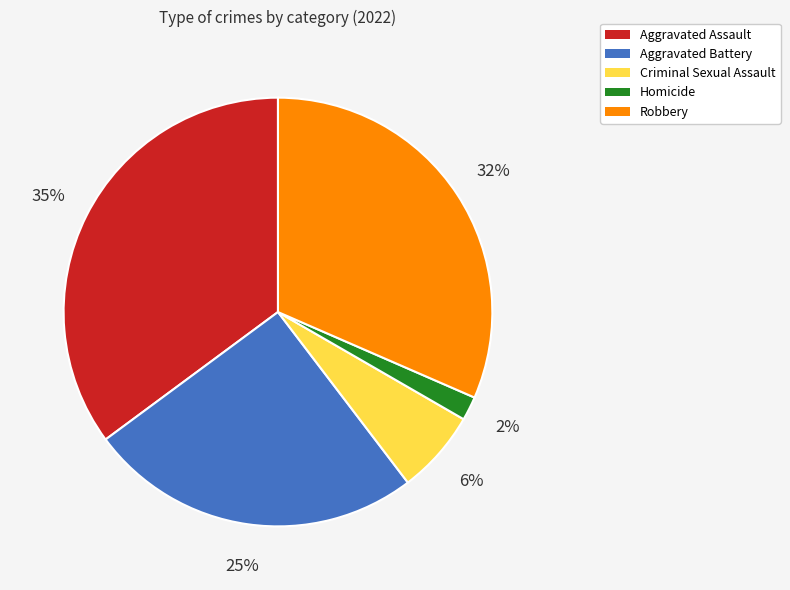

Is Homicide the majority of the pie?

No